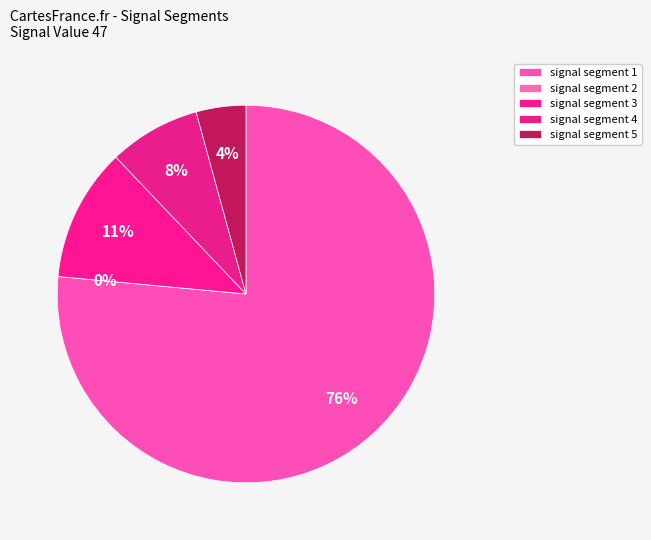

What is the smallest slice in the pie chart?

signal segment 2